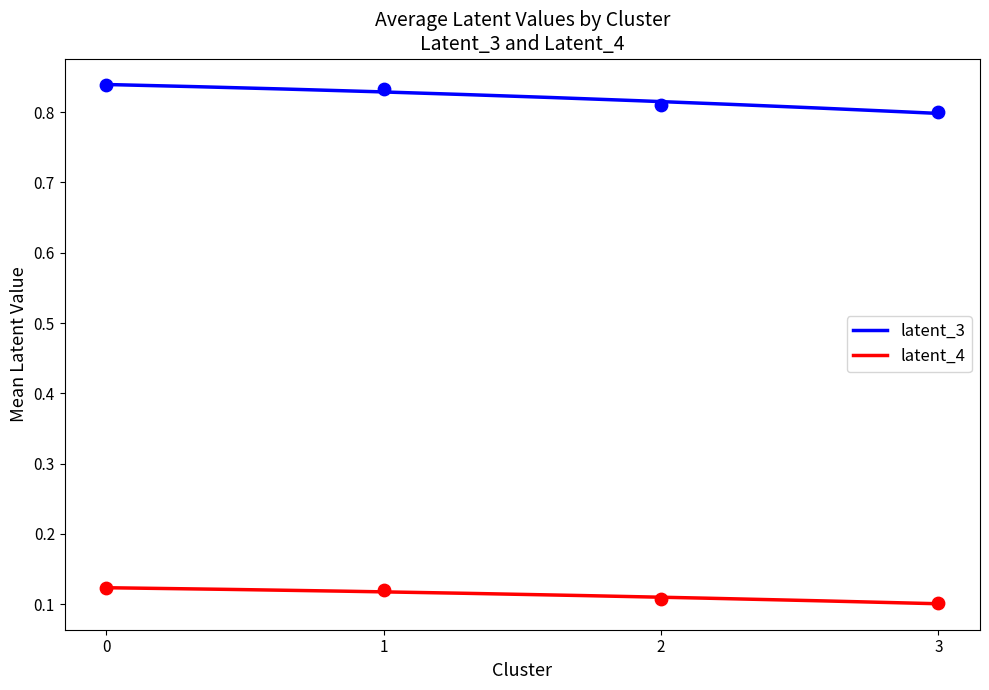

True or false: latent_3 and latent_4 intersect in this chart.

False